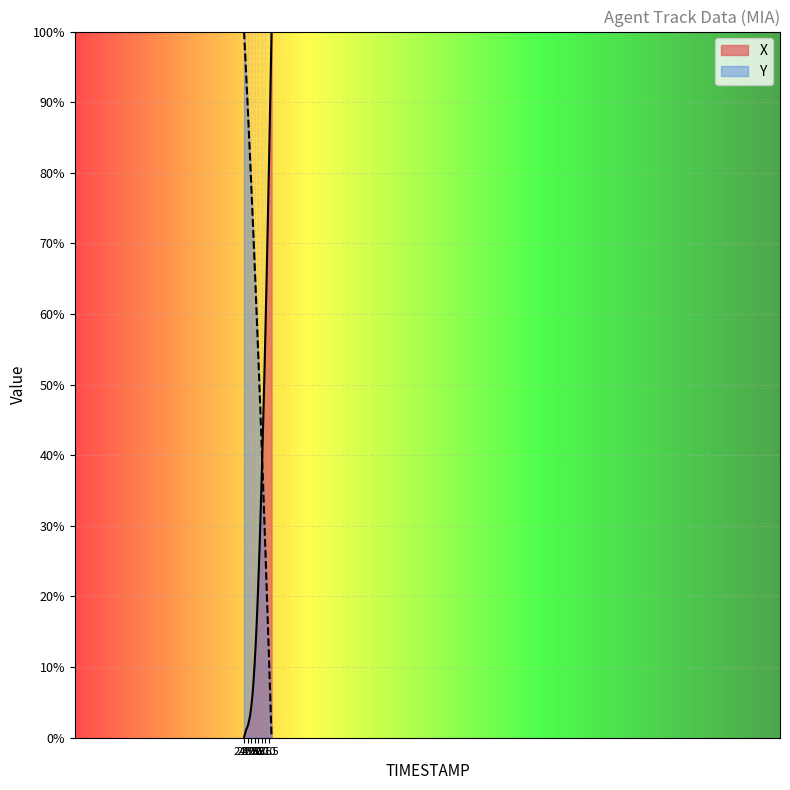

What is the value of the Y point at the 22nd from the left?

52.0